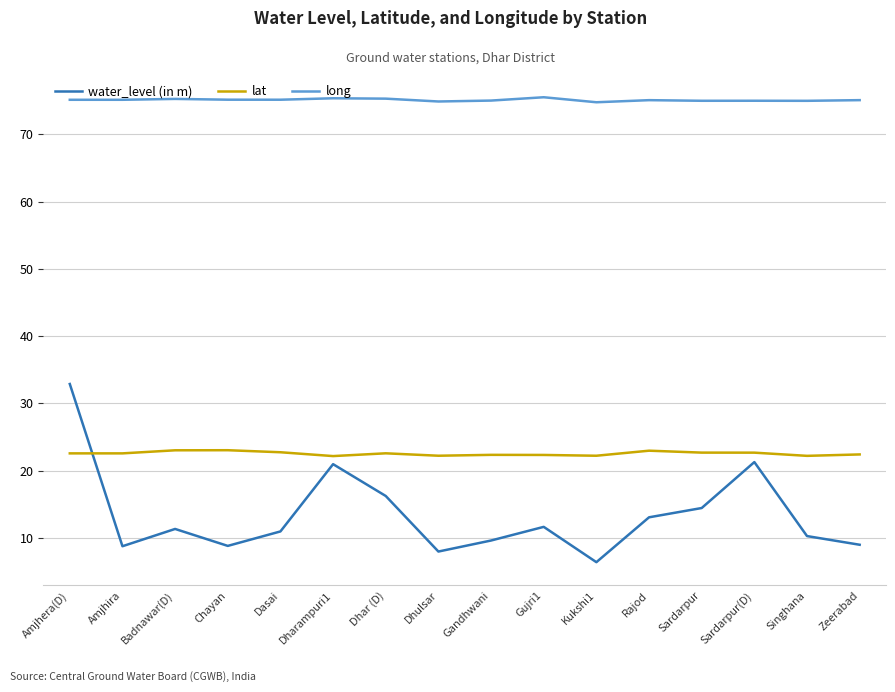

What is the sum of the water_level (in m) values at Rajod and Singhana?

23.3